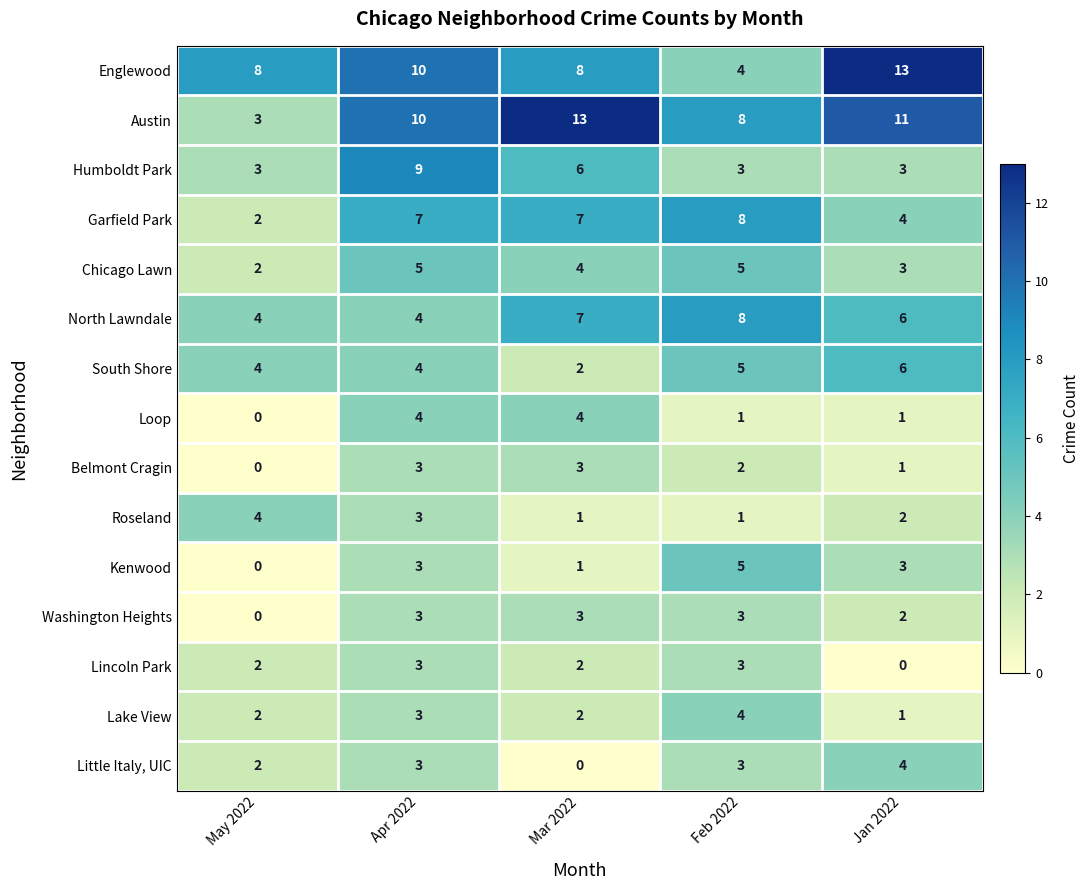

What is the spread (max minus min) of values at Apr 2022?

7